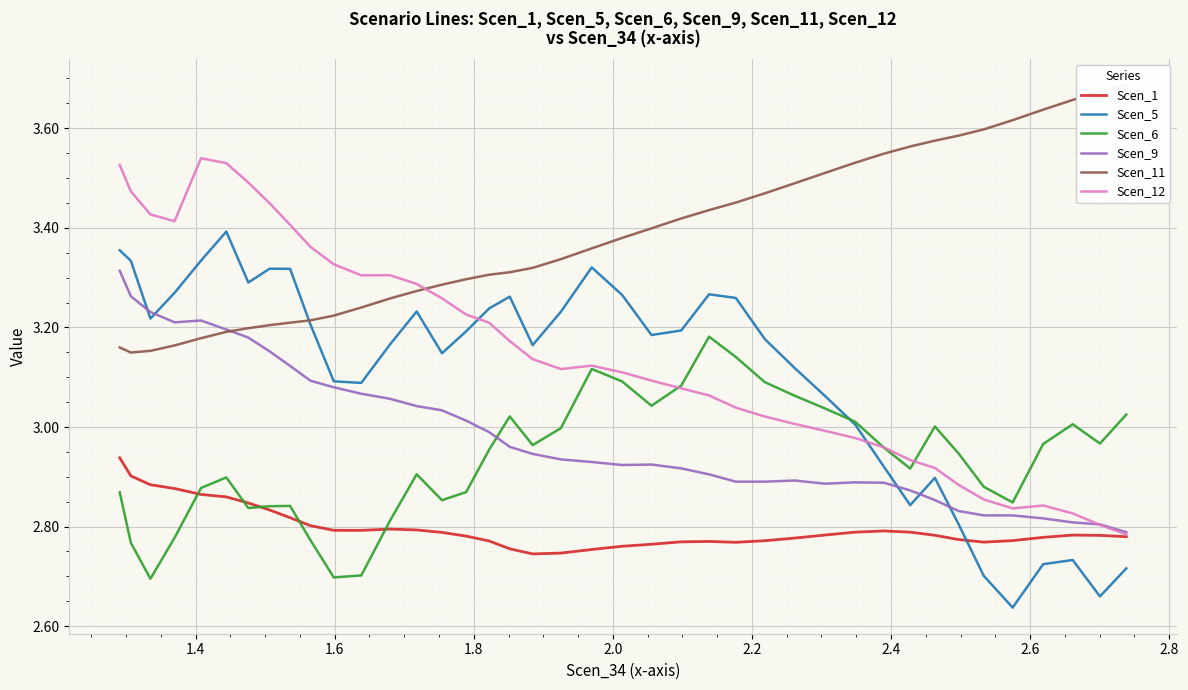

At how many categories does at least one series exceed 2?

40